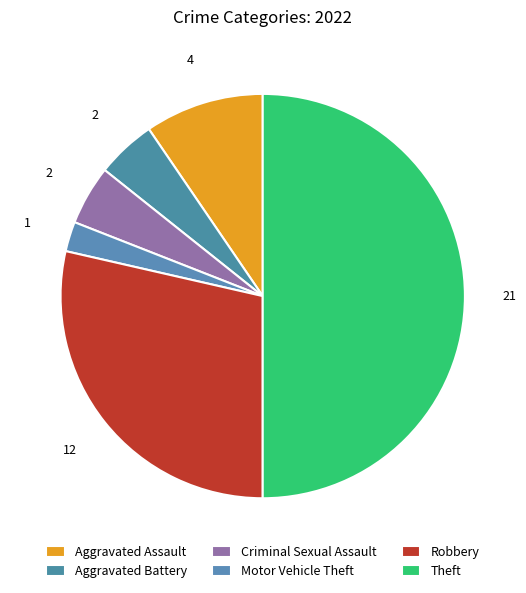

The Theft slice represents 50% of the pie. True or false?

True